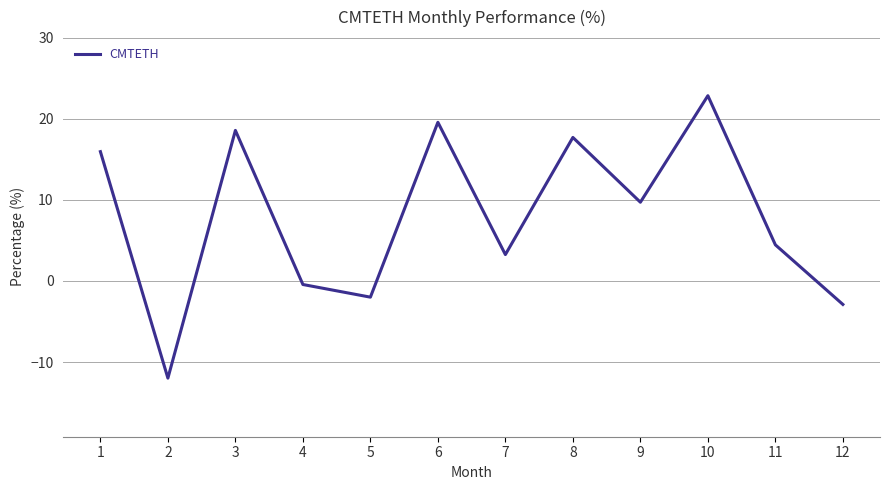

The chart shows a value of -2.0 at 5. True or false?

True